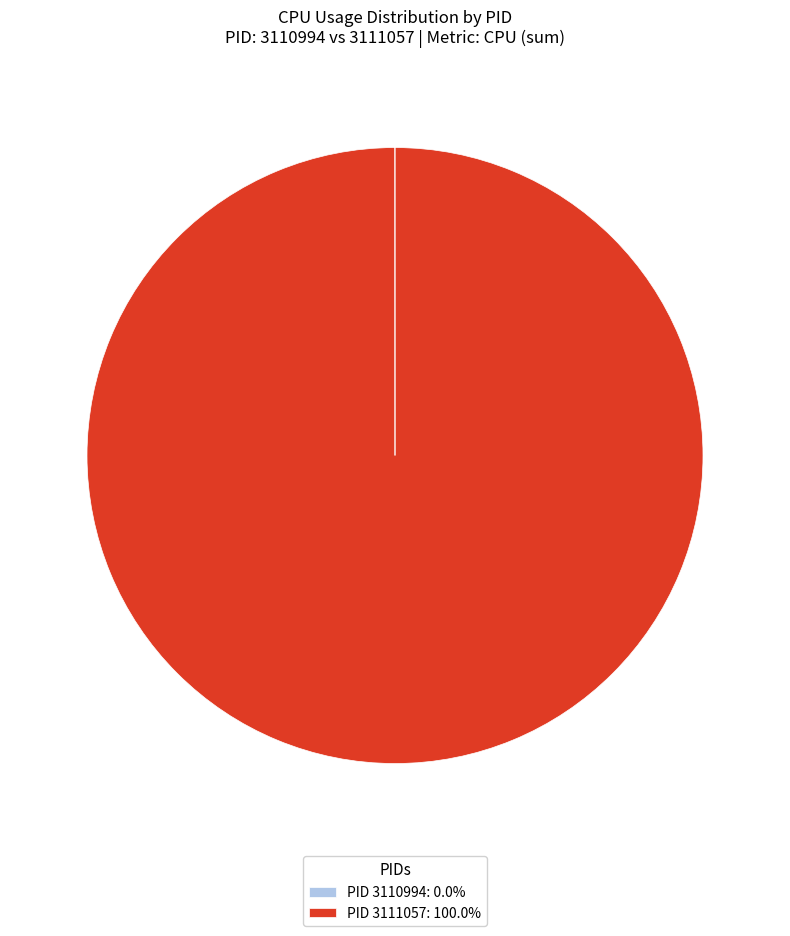

Does PID 3111057: 100.0% represent more than half of the total?

Yes